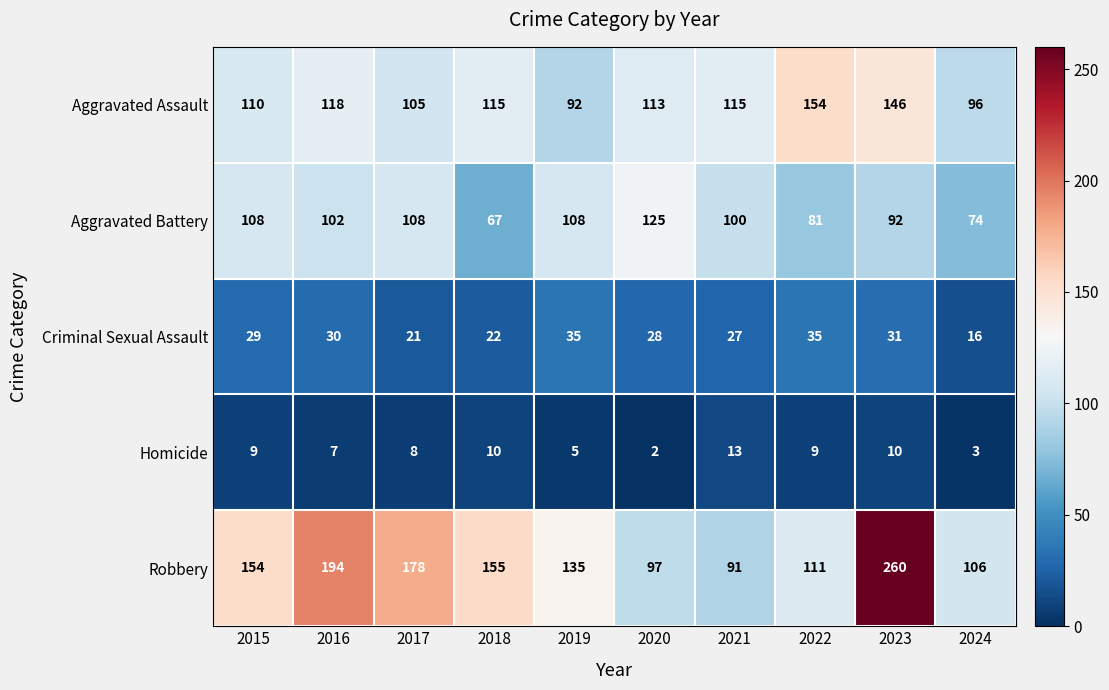

Read the Criminal Sexual Assault value at 2022, to the nearest 5.

35